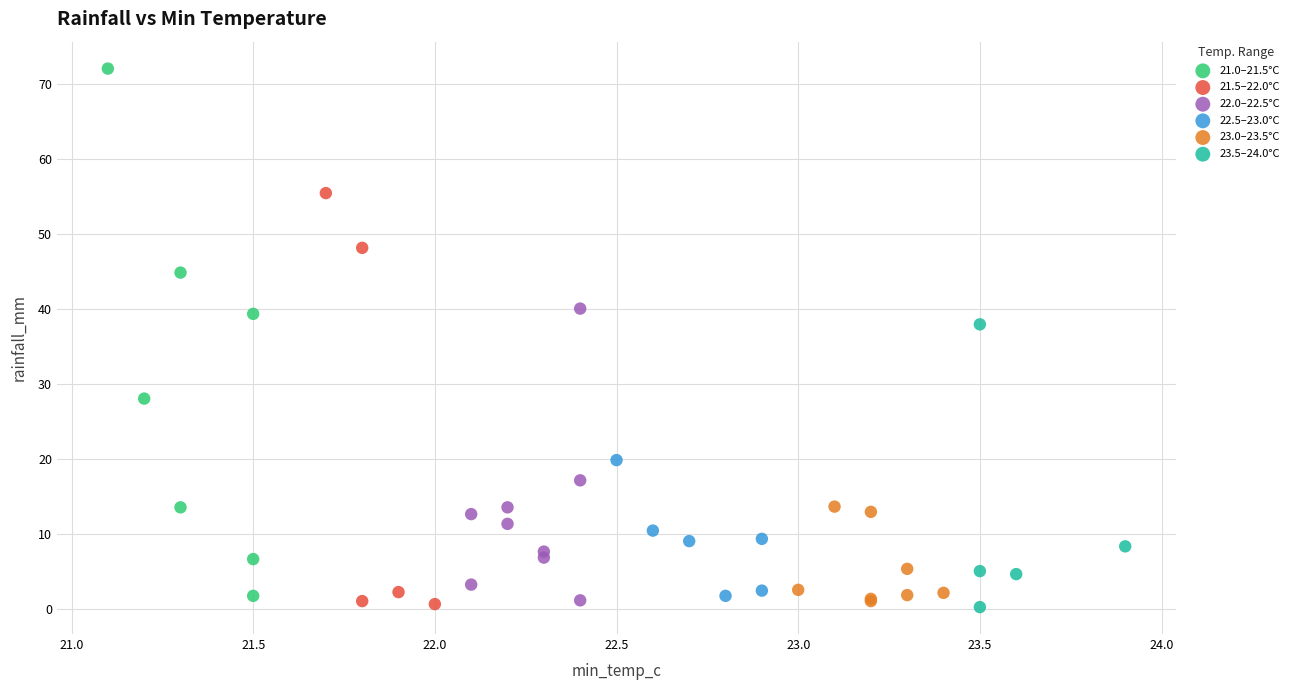

Which series has the widest spread of Y values?

21.0–21.5°C